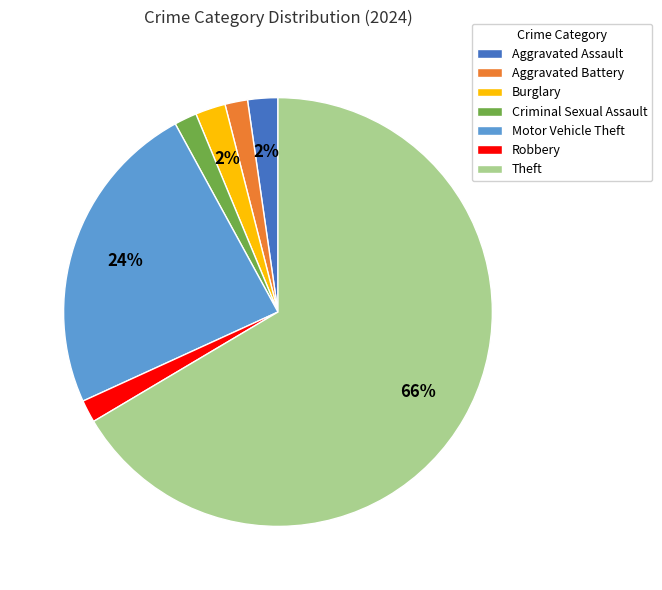

Is it true that Aggravated Assault is 2% of the pie?

True